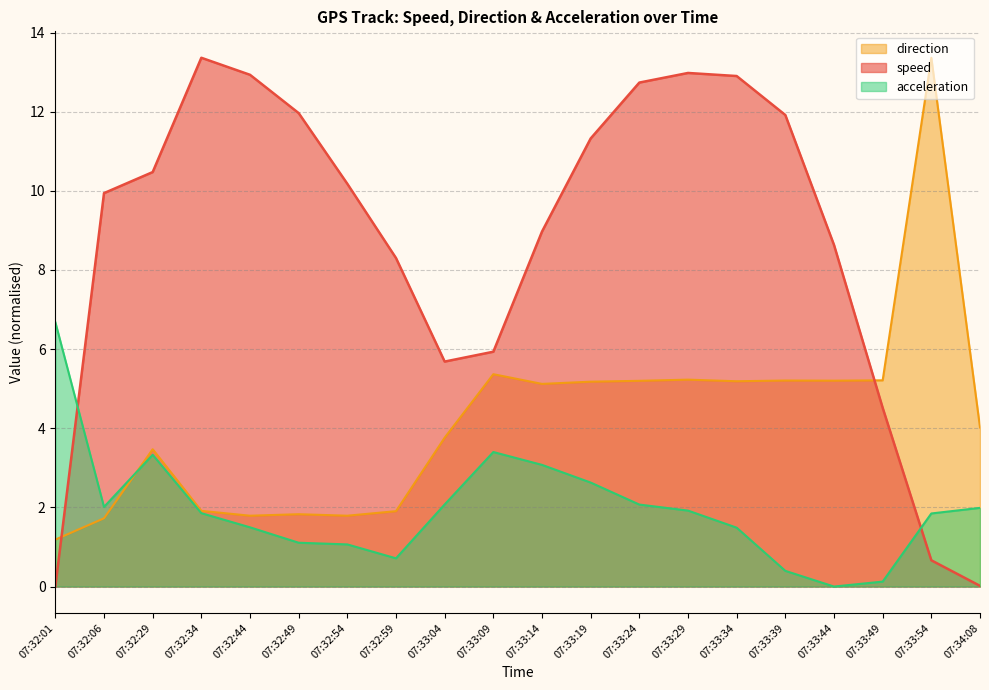

Reading left to right, list all the values displayed in this chart.

speed: 0.0	9.9	10.5	13.4	12.9	12.0	10.2	8.3	5.7	5.9	9.0	11.3	12.7	13.0	12.9	11.9	8.6	4.5	0.7	0.0
direction: 1.2	1.7	3.5	1.9	1.8	1.8	1.8	1.9	3.8	5.4	5.1	5.2	5.2	5.2	5.2	5.2	5.2	5.2	13.4	4.0
acceleration: 6.7	2.0	3.3	1.9	1.5	1.1	1.1	0.7	2.1	3.4	3.1	2.6	2.1	1.9	1.5	0.4	0.0	0.1	1.8	2.0